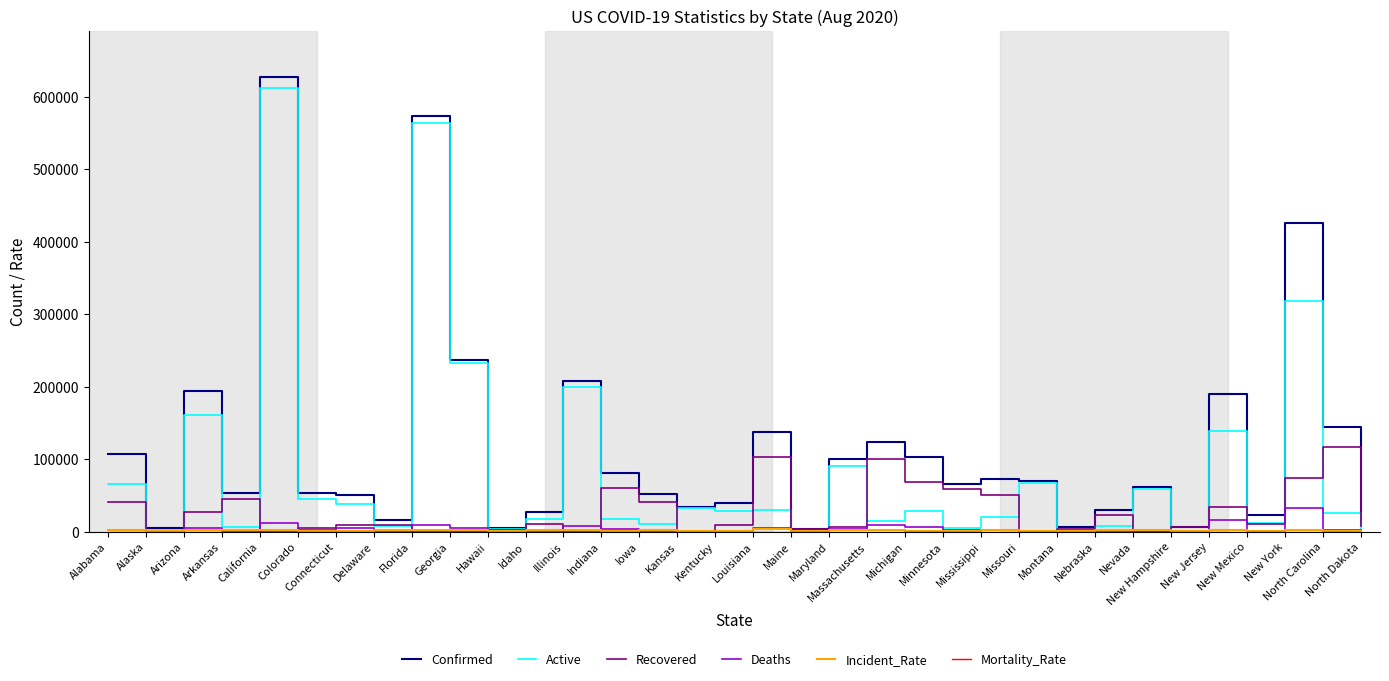

Is it true that Confirmed equals 425508.0 at New York?

True